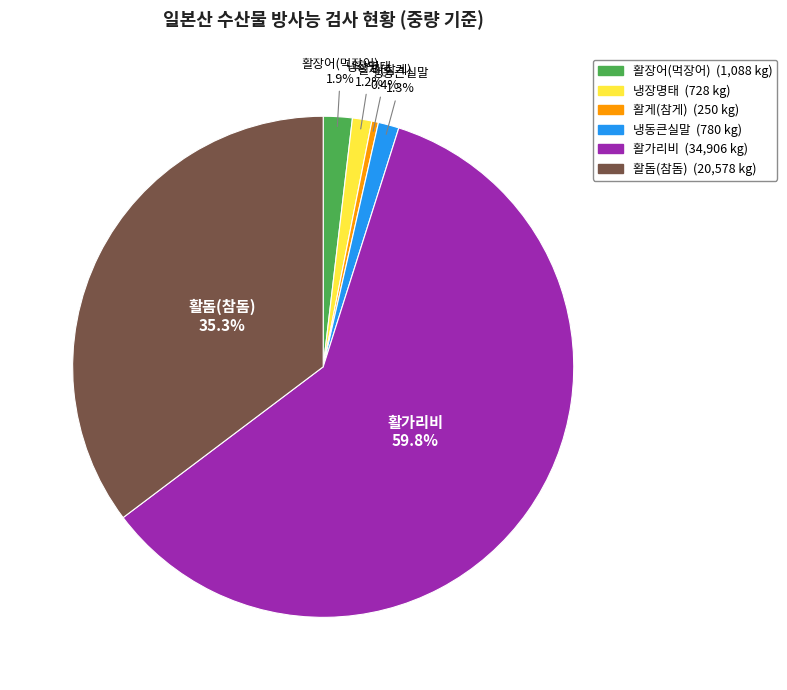

Which category has the smallest portion of the pie?

활게(참게)